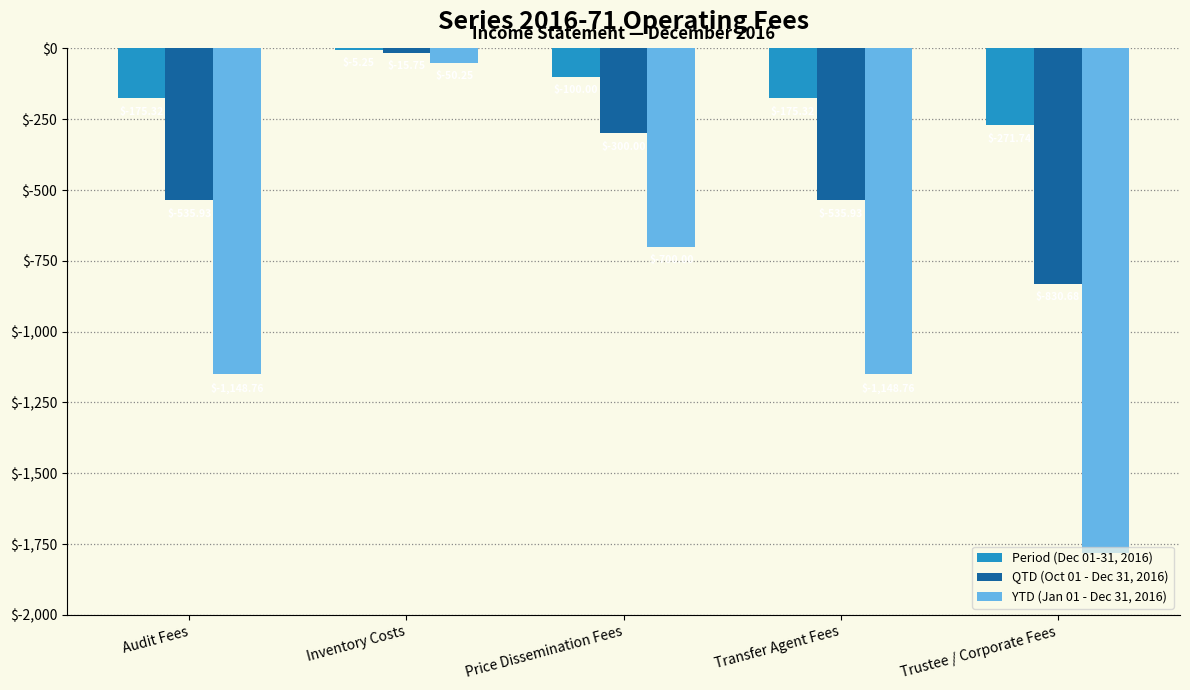

Where does the YTD (Jan 01 - Dec 31, 2016) series first go above -1148?

Inventory Costs